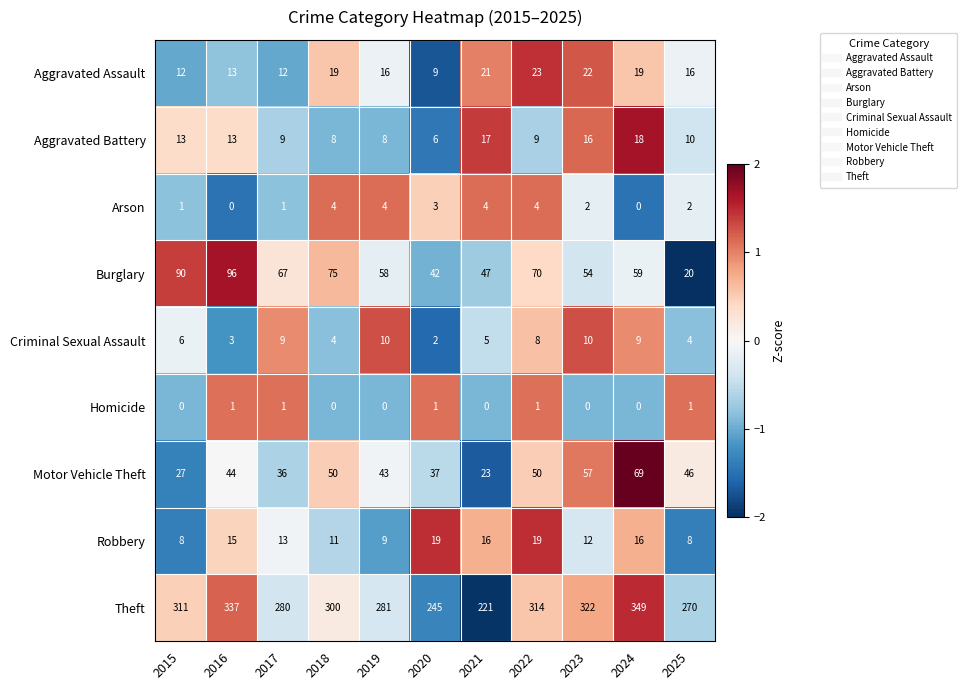

What is the maximum value shown in the chart?

349